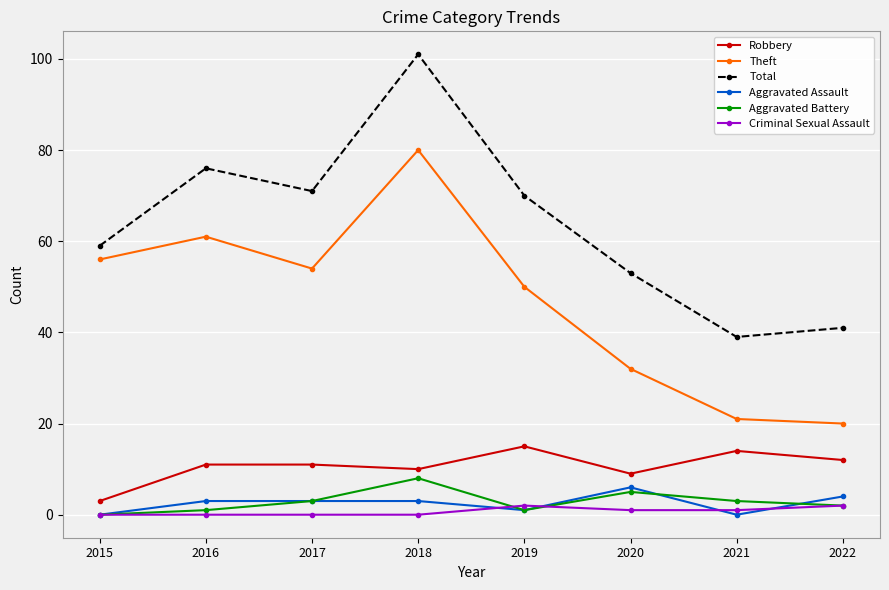

How many Aggravated Battery values are between 1 and 5?

6